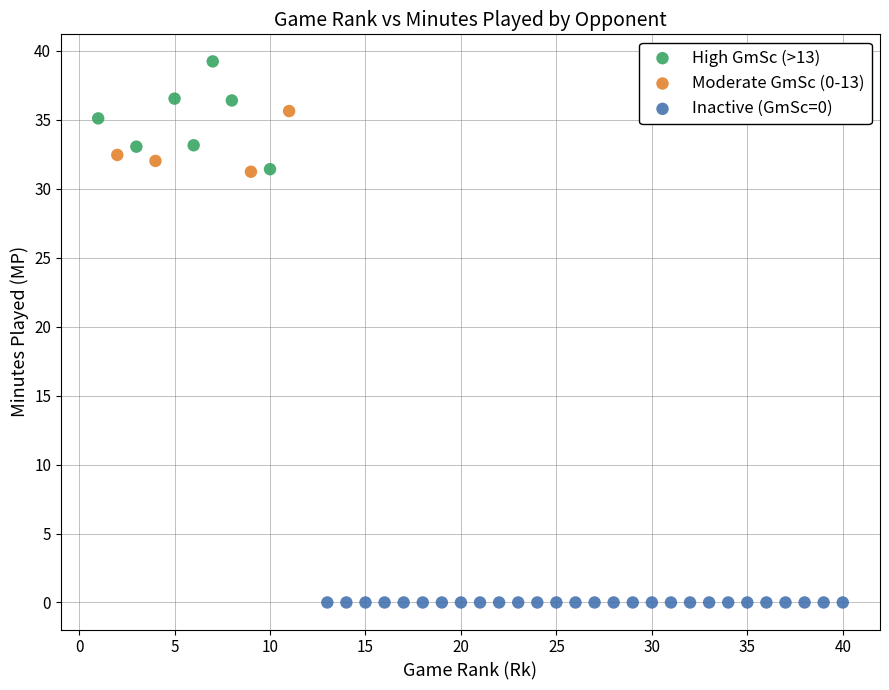

What are all the series names shown in the legend?

High GmSc (>13), Moderate GmSc (0-13), Inactive (GmSc=0)